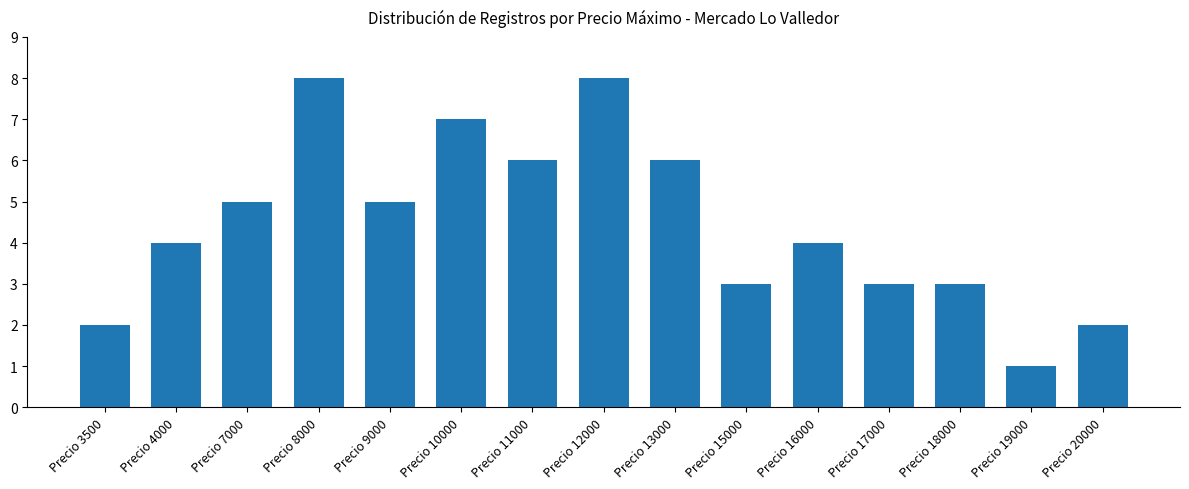

What is the change in value from Precio 9000 to Precio 12000?

+3